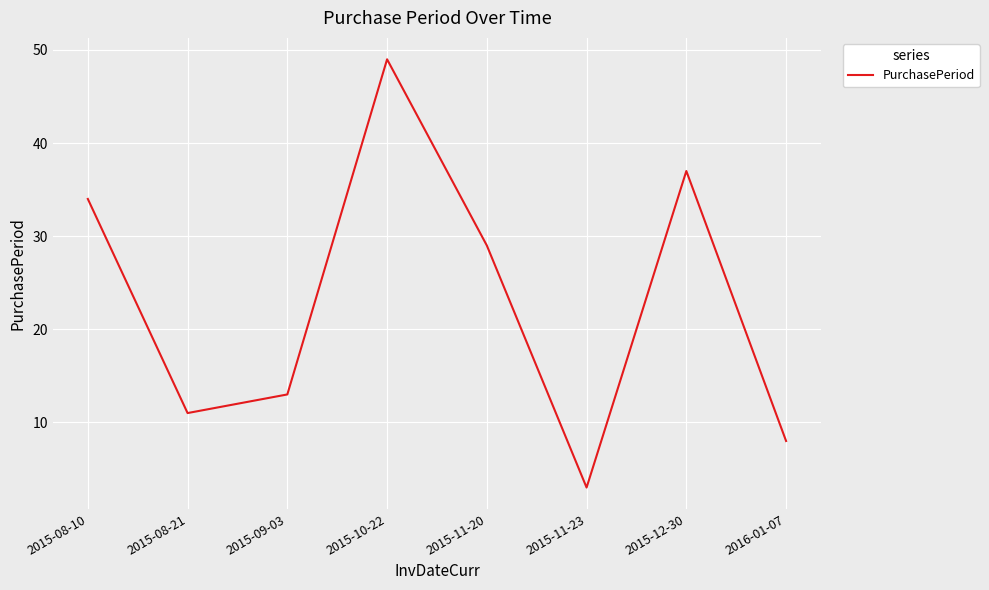

Where is the first local maximum?

2015-10-22